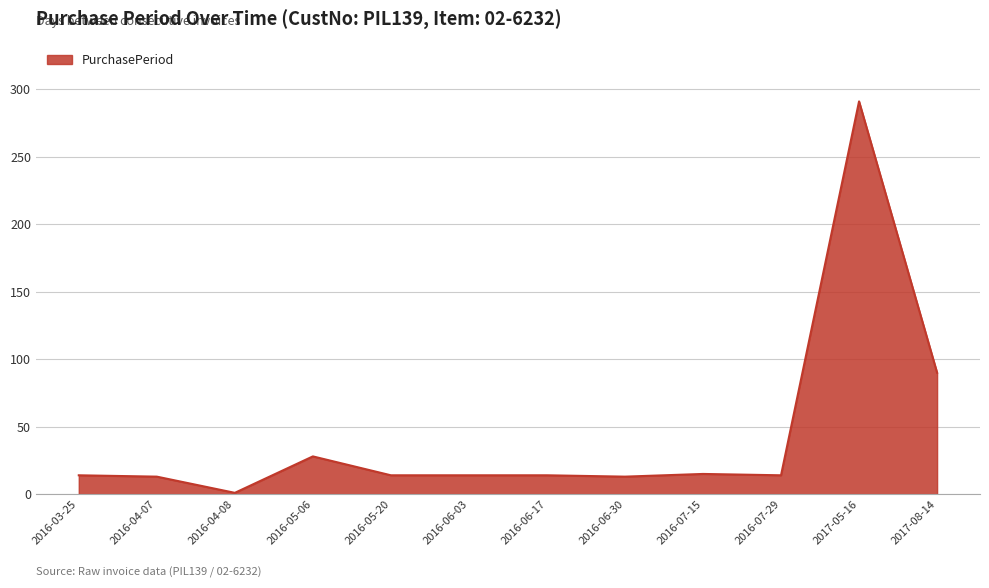

True or false: the data shows 3 at 2016-06-17.

False